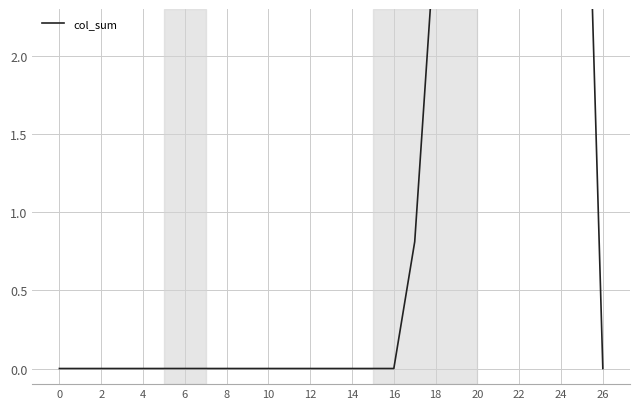

Which label corresponds to the largest value in the chart?

23